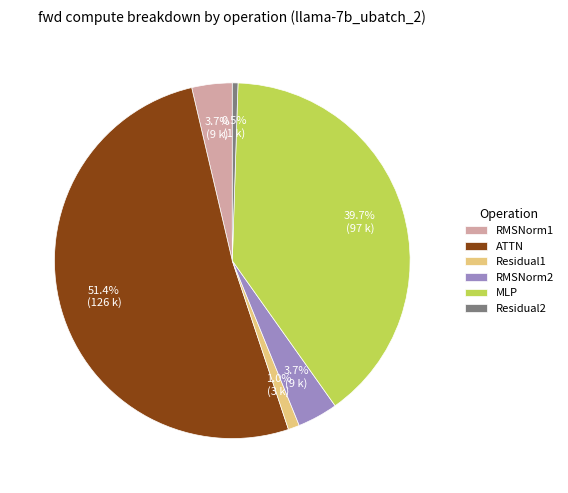

Is ATTN the majority of the pie?

Yes